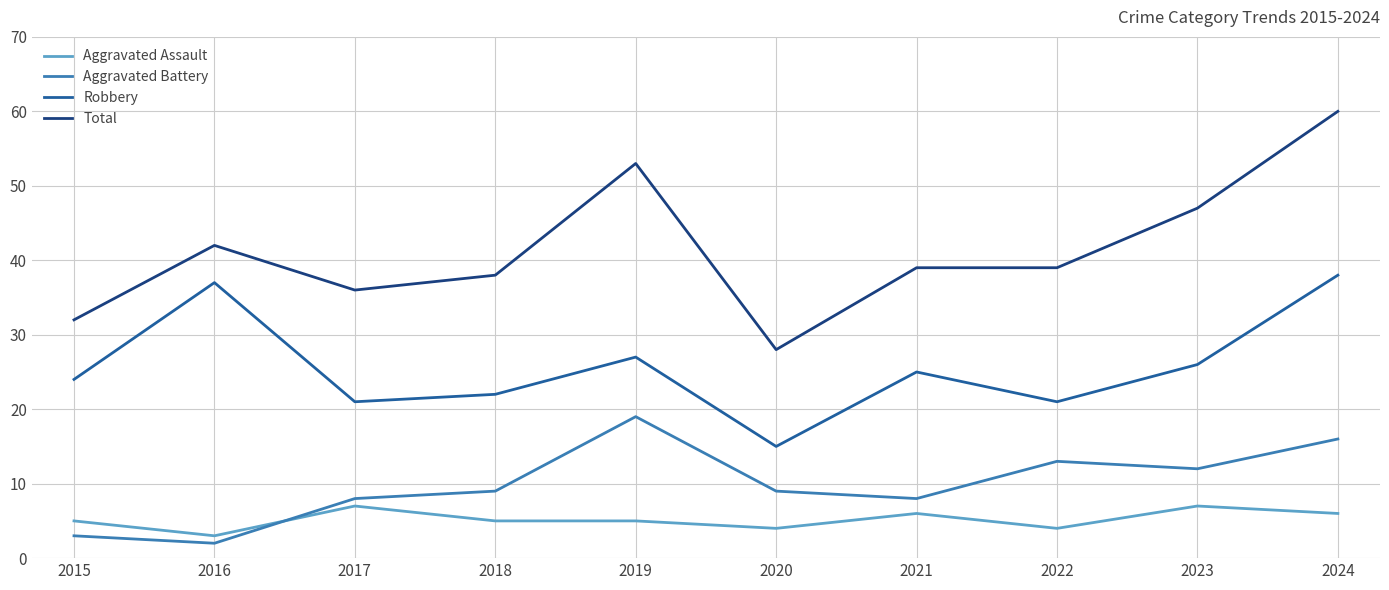

Is the value of Total at 2015 greater than the value of Aggravated Battery at 2016?

Yes